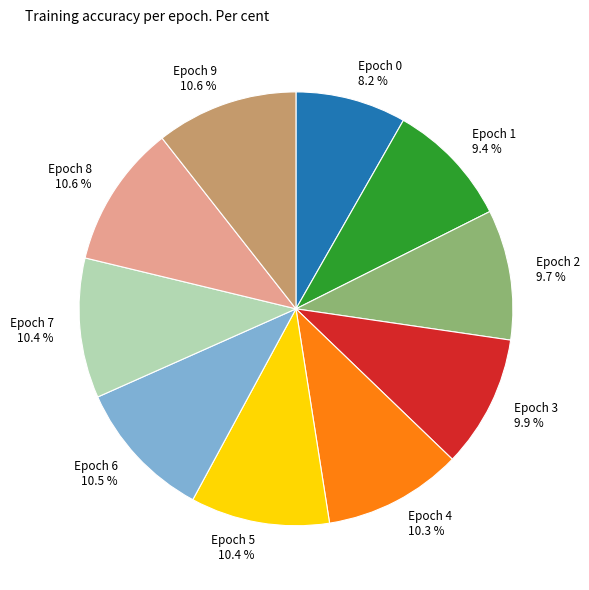

Between Epoch 3 9.9 % and Epoch 0 8.2 %, which is larger?

Epoch 3 9.9 %